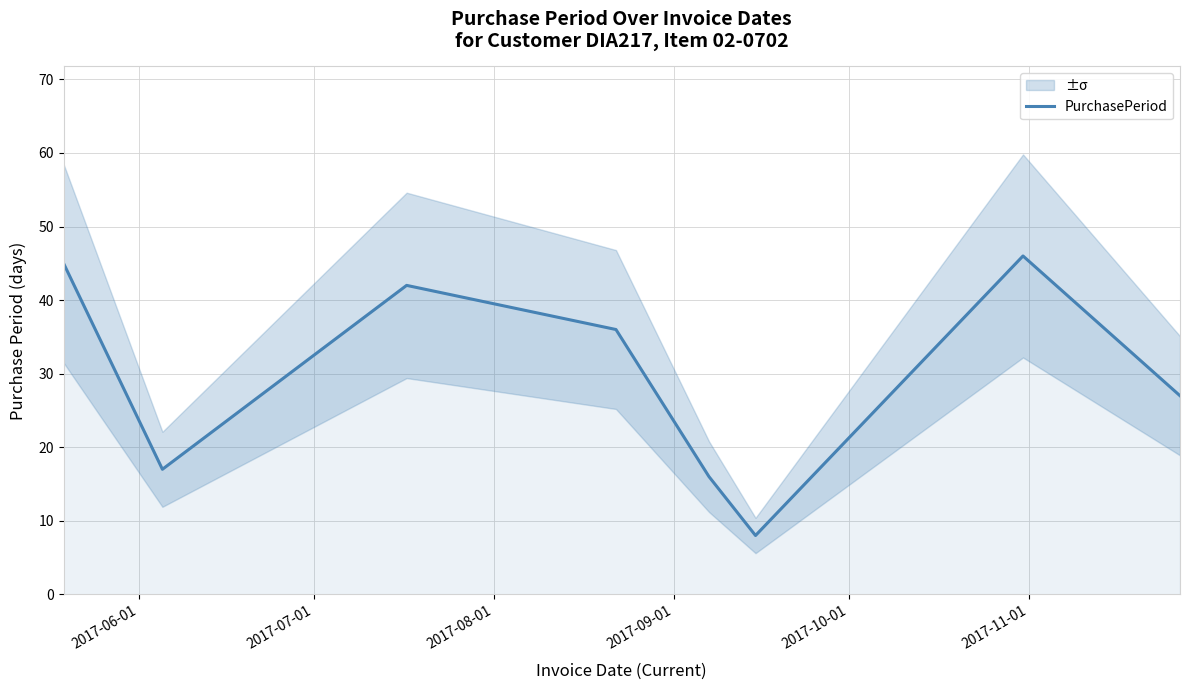

Does the chart have visible grid lines?

Yes